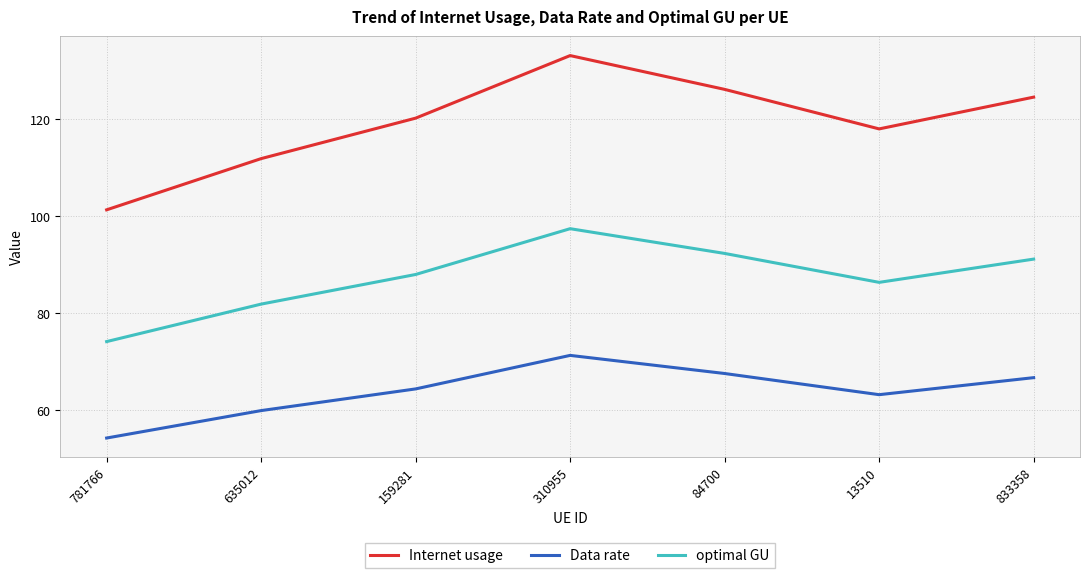

What value does the Internet usage series have at 13510?

118.0